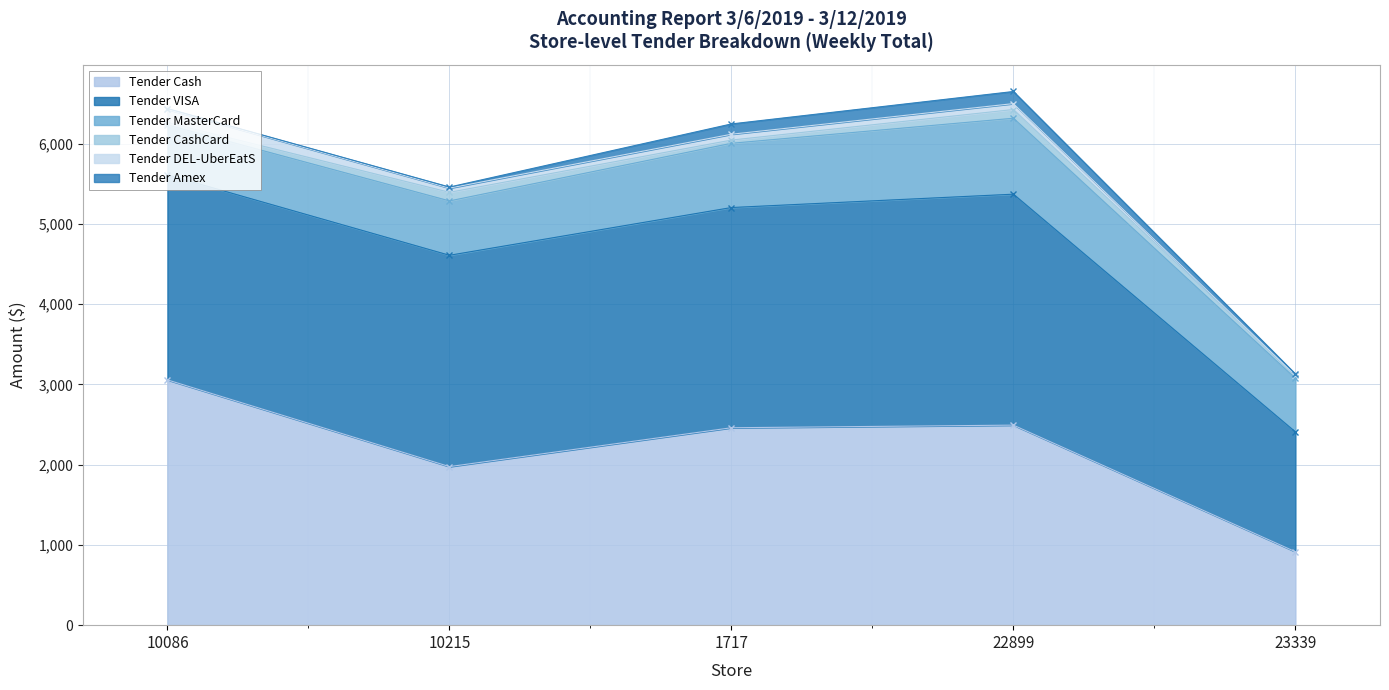

Read the Tender MasterCard value at 23339.

667.1